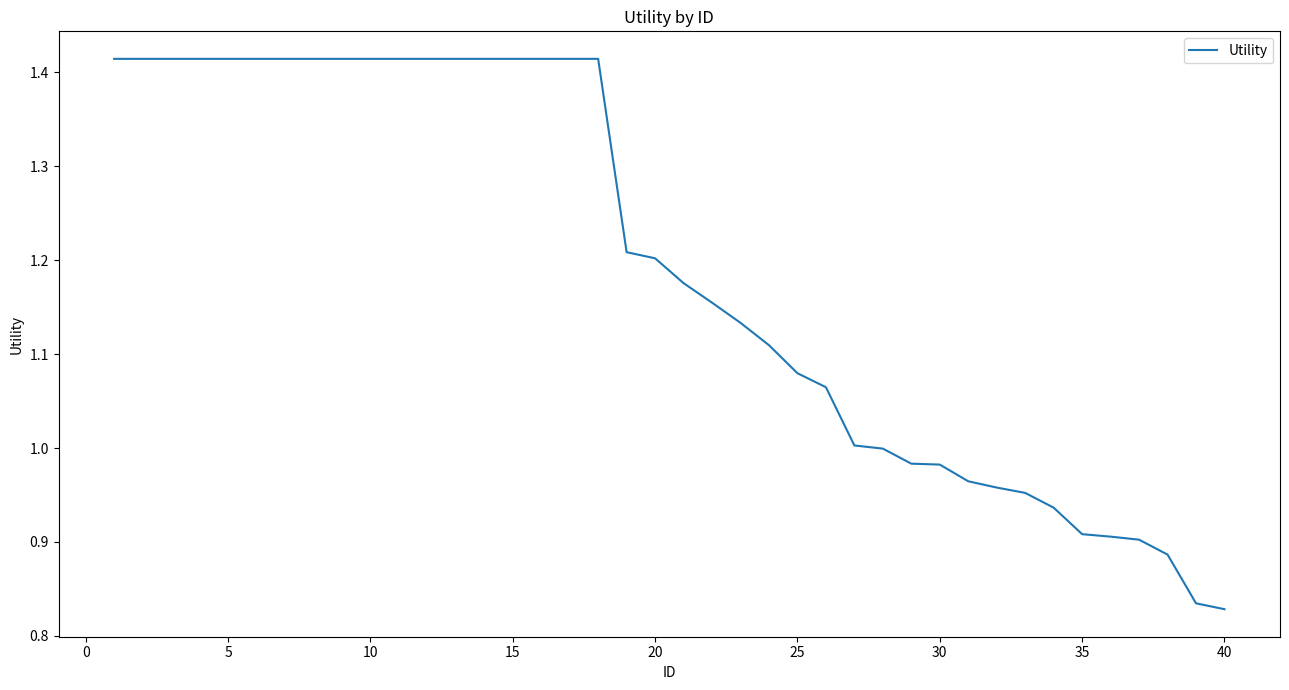

How many lines are shown in the chart?

1